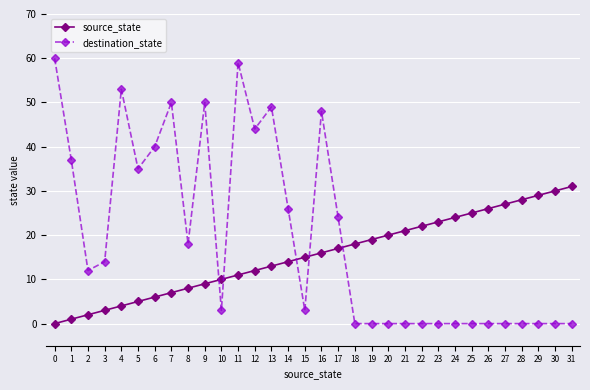

How many lines are shown in the chart?

2